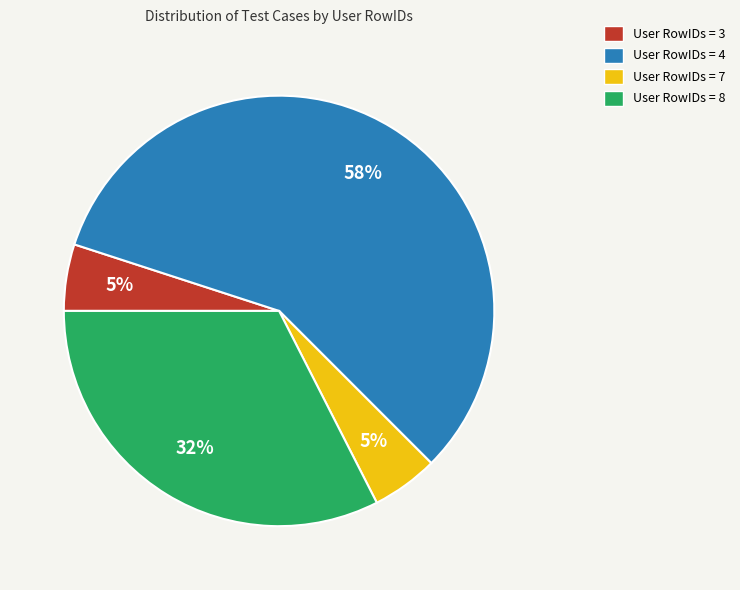

How many slices are in this pie chart?

4